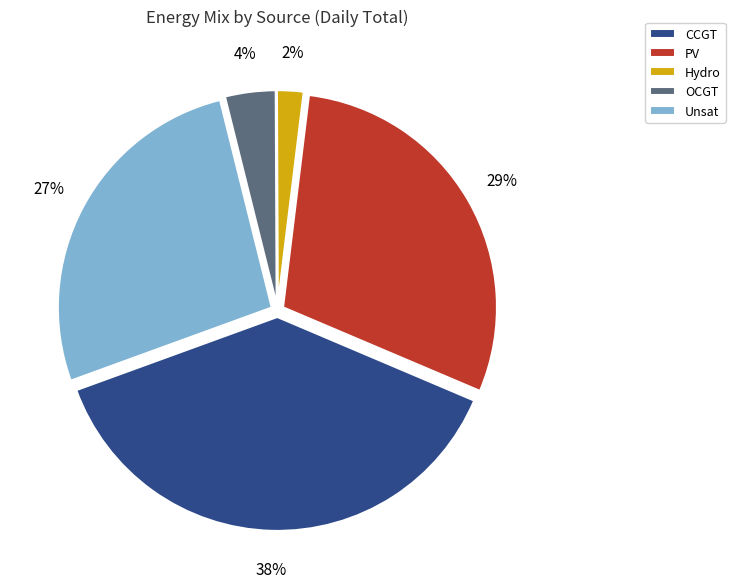

How many segments does this pie chart have?

5